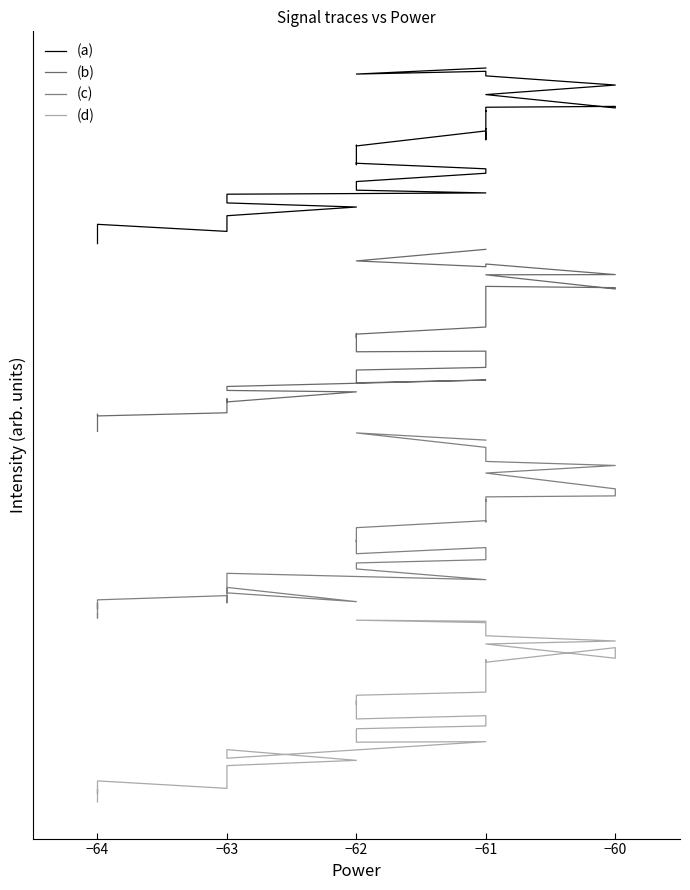

True or false: (a) and (c) intersect in this chart.

False